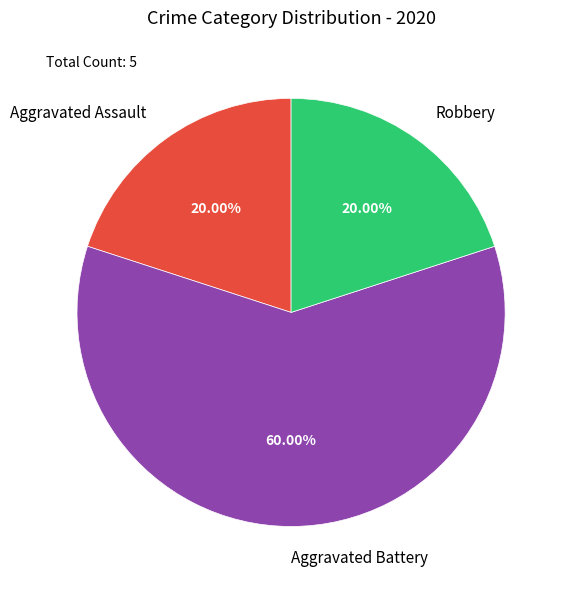

Is it true that Aggravated Assault is 8% of the pie?

False